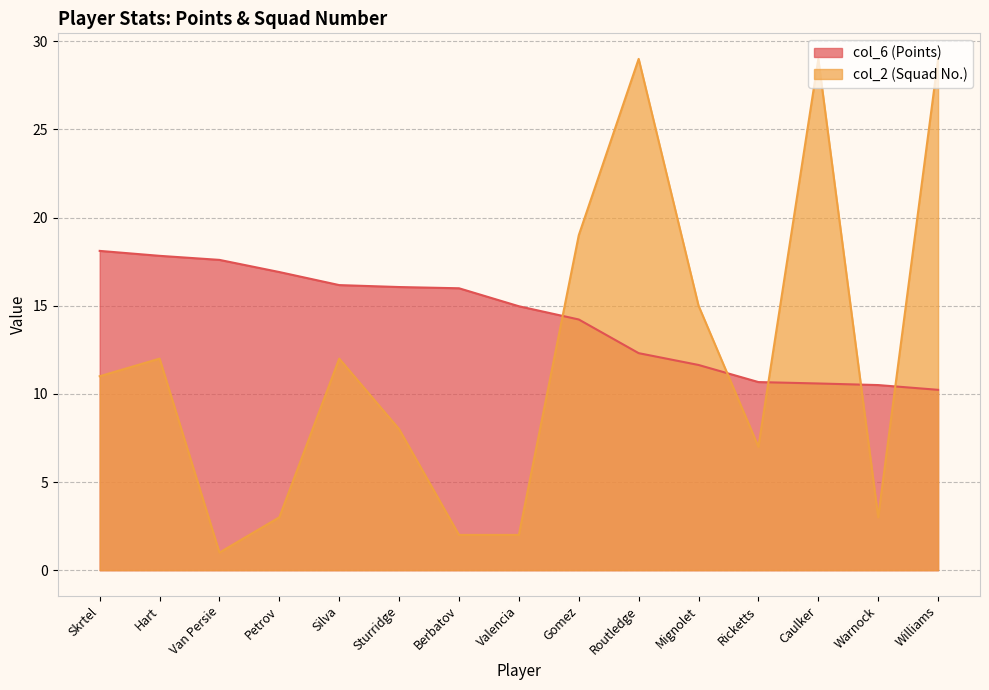

List the series in order of their peak value, lowest first.

col_6 (Points), col_2 (Squad No.)